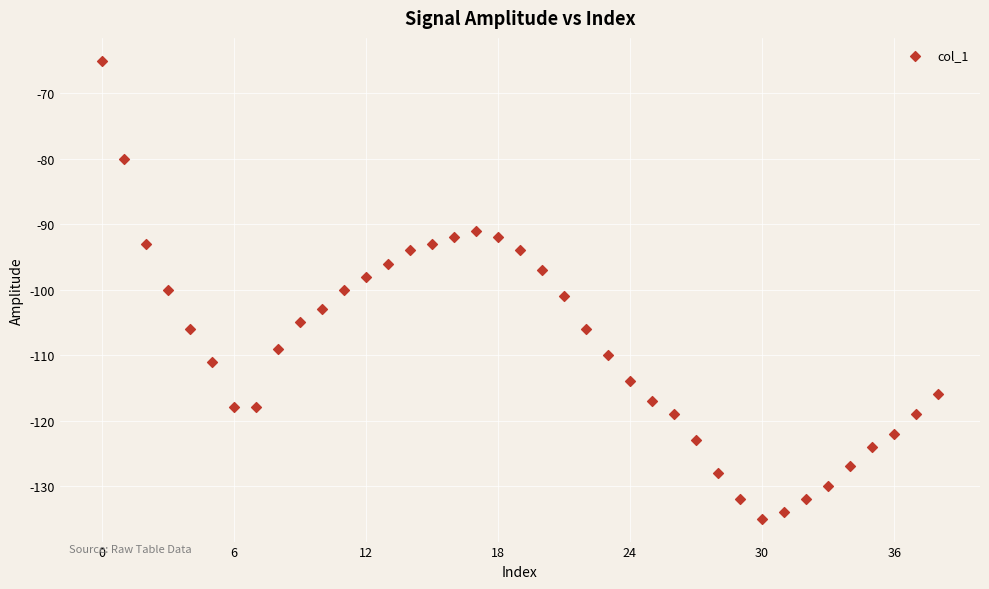

What is the range of Y values (max minus min)?

70